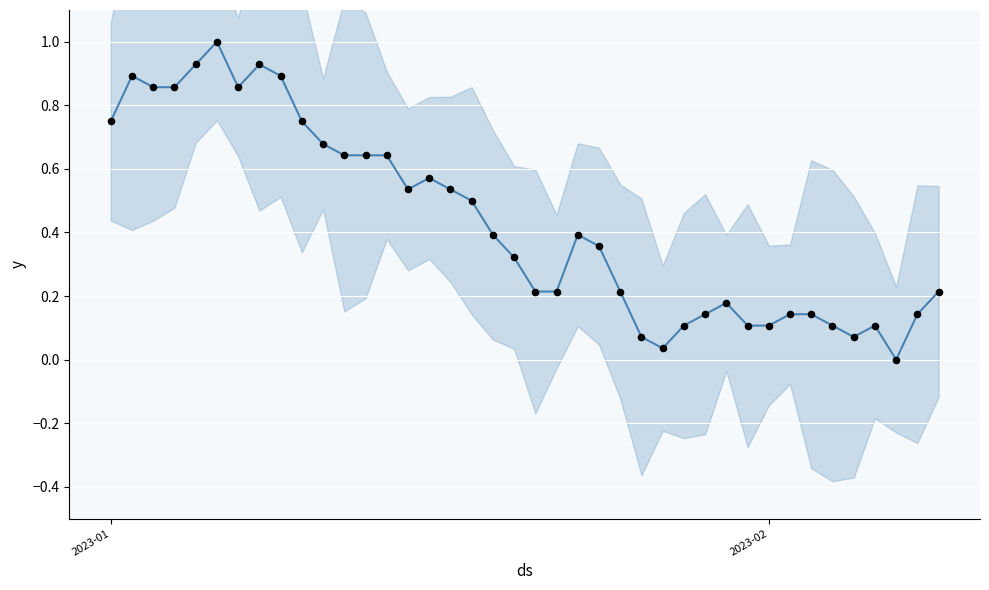

Which series has the largest Y range (max minus min)?

value_line